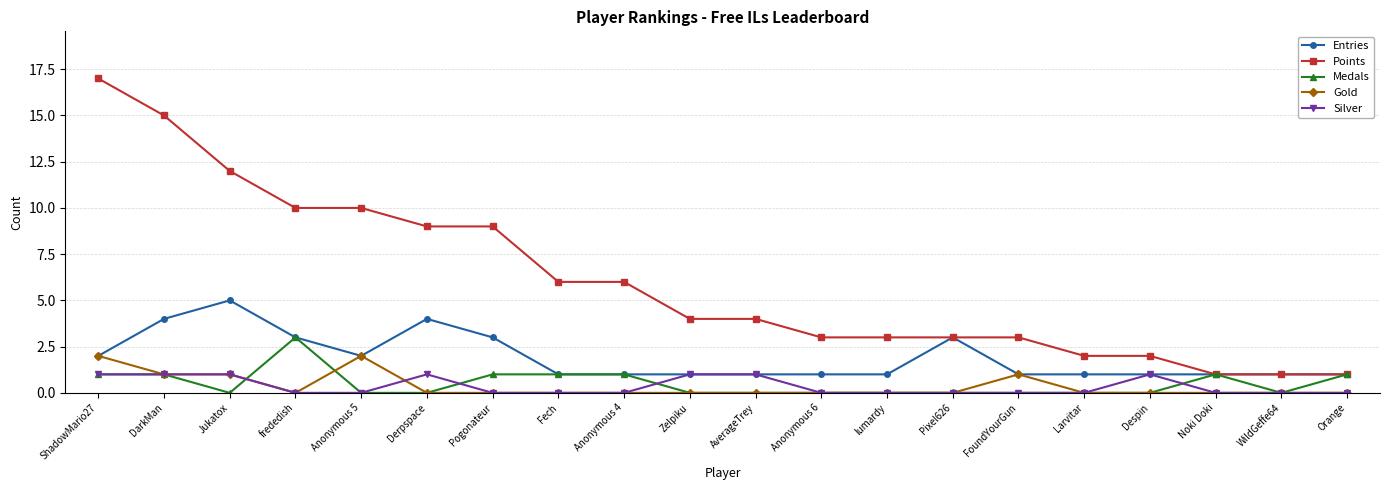

Which label corresponds to the largest value in the chart?

ShadowMario27